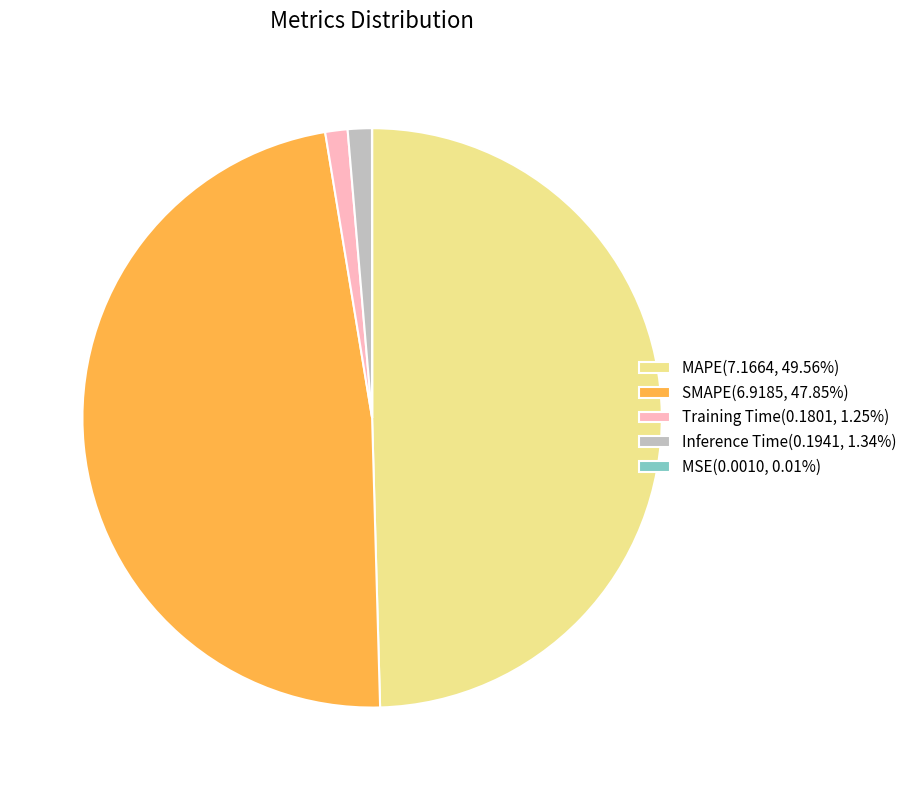

Does Training Time represent more than half of the total?

No